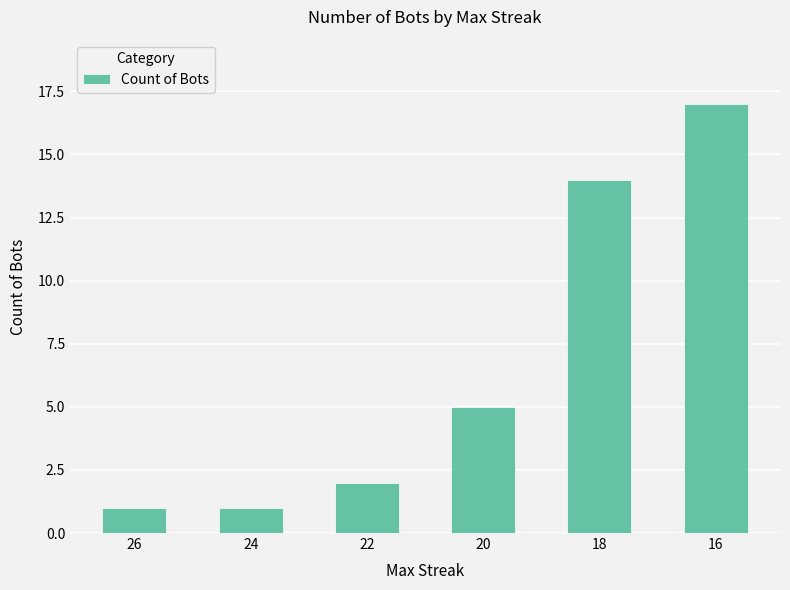

What is the minimum value shown in the chart?

1